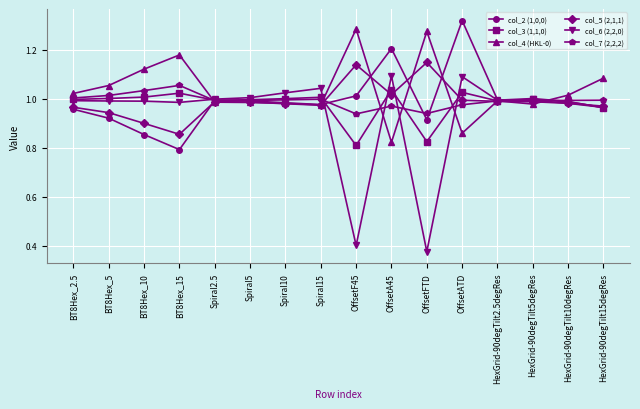

What is the difference between the col_7 (2,2,2) values at BT8Hex_2.5 and OffsetFTD?

0.1